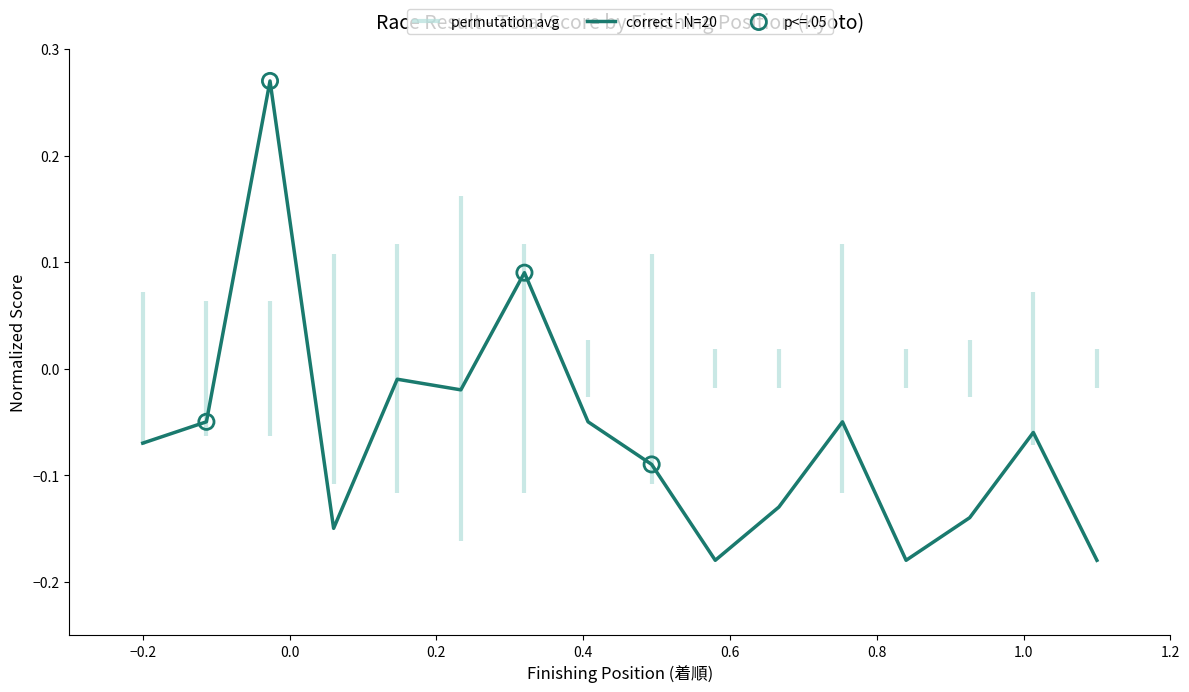

What is the change in value from 7 to 11?

-0.2